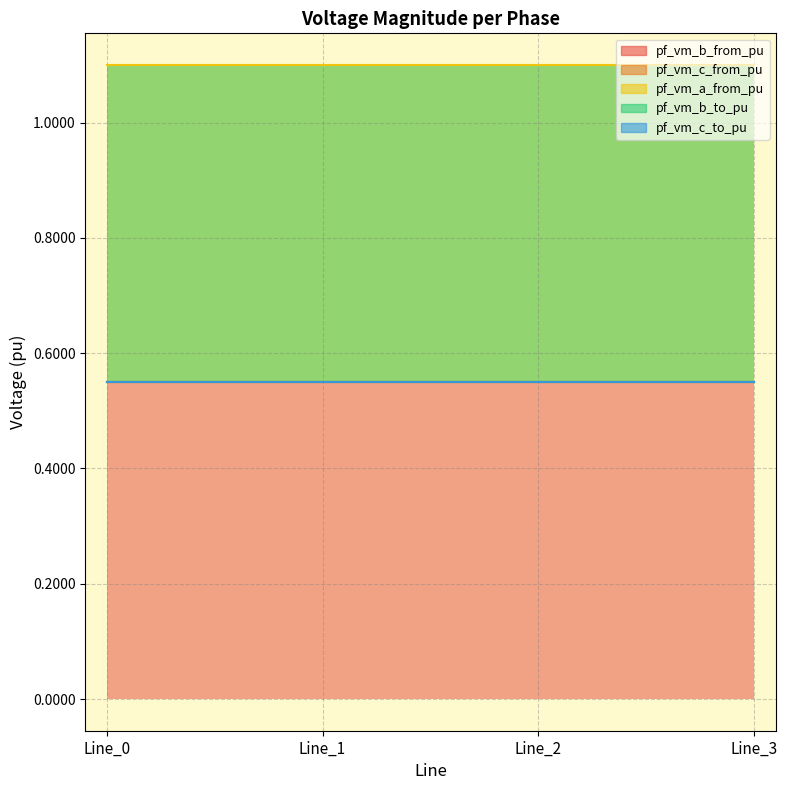

True or false: pf_vm_b_to_pu has more than 0 interior local peaks.

False